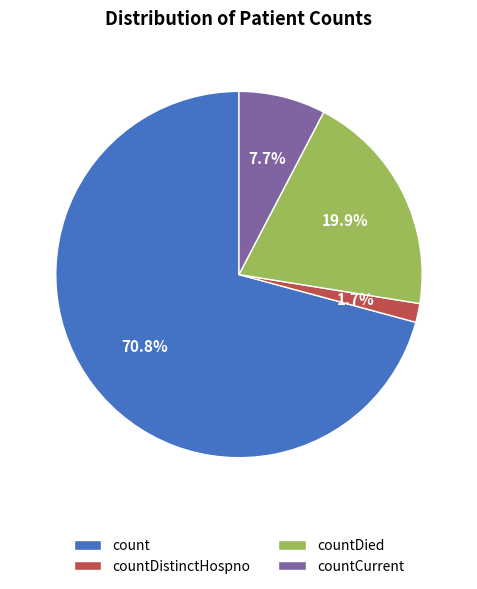

To the nearest percent, what is the difference between the largest and smallest slice percentages?

69%